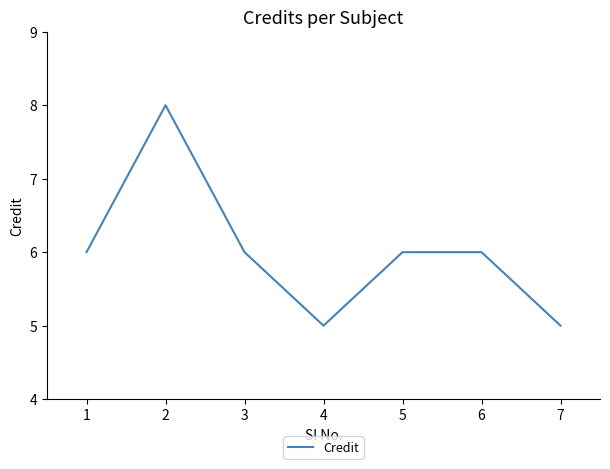

How many values are between 5 and 6?

6